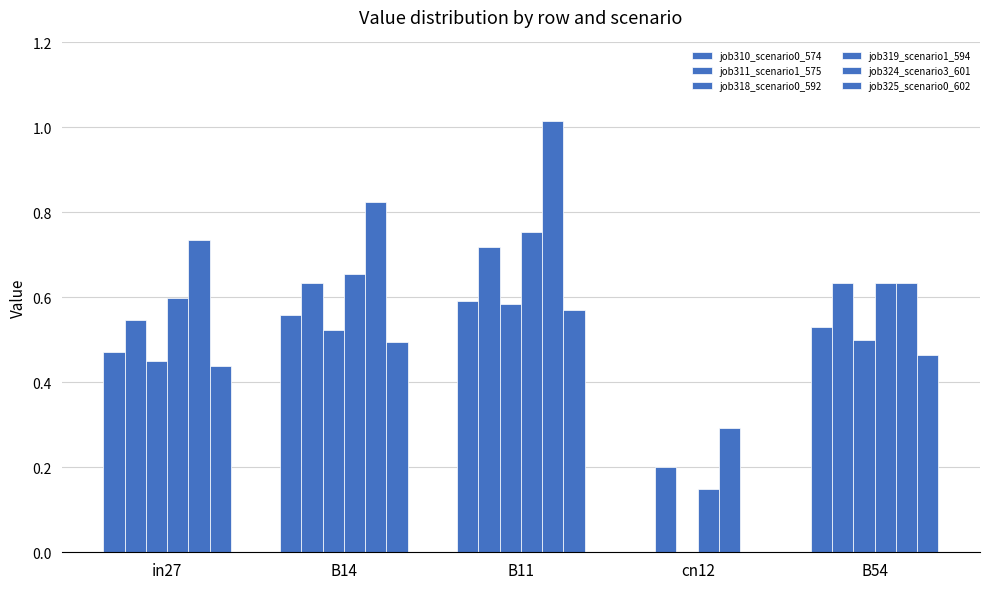

What is the value of the job311_scenario1_575 bar at the 1st from the left?

0.5